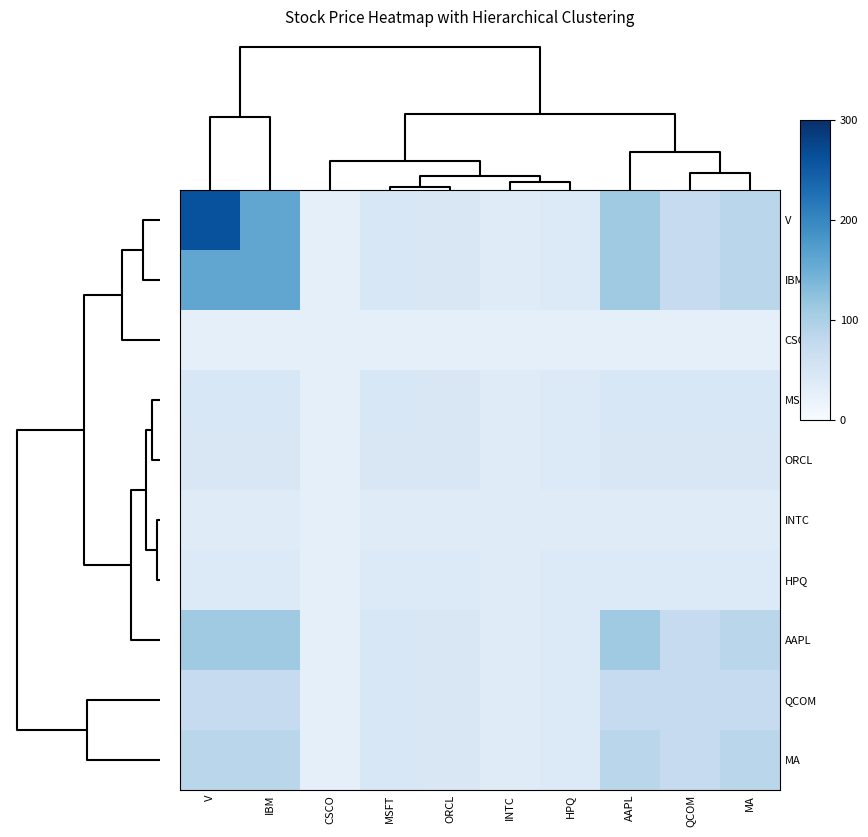

Reading left to right, transcribe all the data shown in this chart.

row_0: 0=262.2	100=160.4	200=27.8	300=46.5	4=45.0	5=36.3	6=40.1	7=110.4	8=74.3	9=86.2
row_1: 0=160.4	100=160.4	200=27.8	300=46.5	4=45.0	5=36.3	6=40.1	7=110.4	8=74.3	9=86.2
row_2: 0=27.8	100=27.8	200=27.8	300=27.8	4=27.8	5=27.8	6=27.8	7=27.8	8=27.8	9=27.8
row_3: 0=46.5	100=46.5	200=27.8	300=46.5	4=45.0	5=36.3	6=40.1	7=46.5	8=46.5	9=46.5
row_4: 0=45.0	100=45.0	200=27.8	300=45.0	4=45.0	5=36.3	6=40.1	7=45.0	8=45.0	9=45.0
row_5: 0=36.3	100=36.3	200=27.8	300=36.3	4=36.3	5=36.3	6=36.3	7=36.3	8=36.3	9=36.3
row_6: 0=40.1	100=40.1	200=27.8	300=40.1	4=40.1	5=36.3	6=40.1	7=40.1	8=40.1	9=40.1
row_7: 0=110.4	100=110.4	200=27.8	300=46.5	4=45.0	5=36.3	6=40.1	7=110.4	8=74.3	9=86.2
row_8: 0=74.3	100=74.3	200=27.8	300=46.5	4=45.0	5=36.3	6=40.1	7=74.3	8=74.3	9=74.3
row_9: 0=86.2	100=86.2	200=27.8	300=46.5	4=45.0	5=36.3	6=40.1	7=86.2	8=74.3	9=86.2